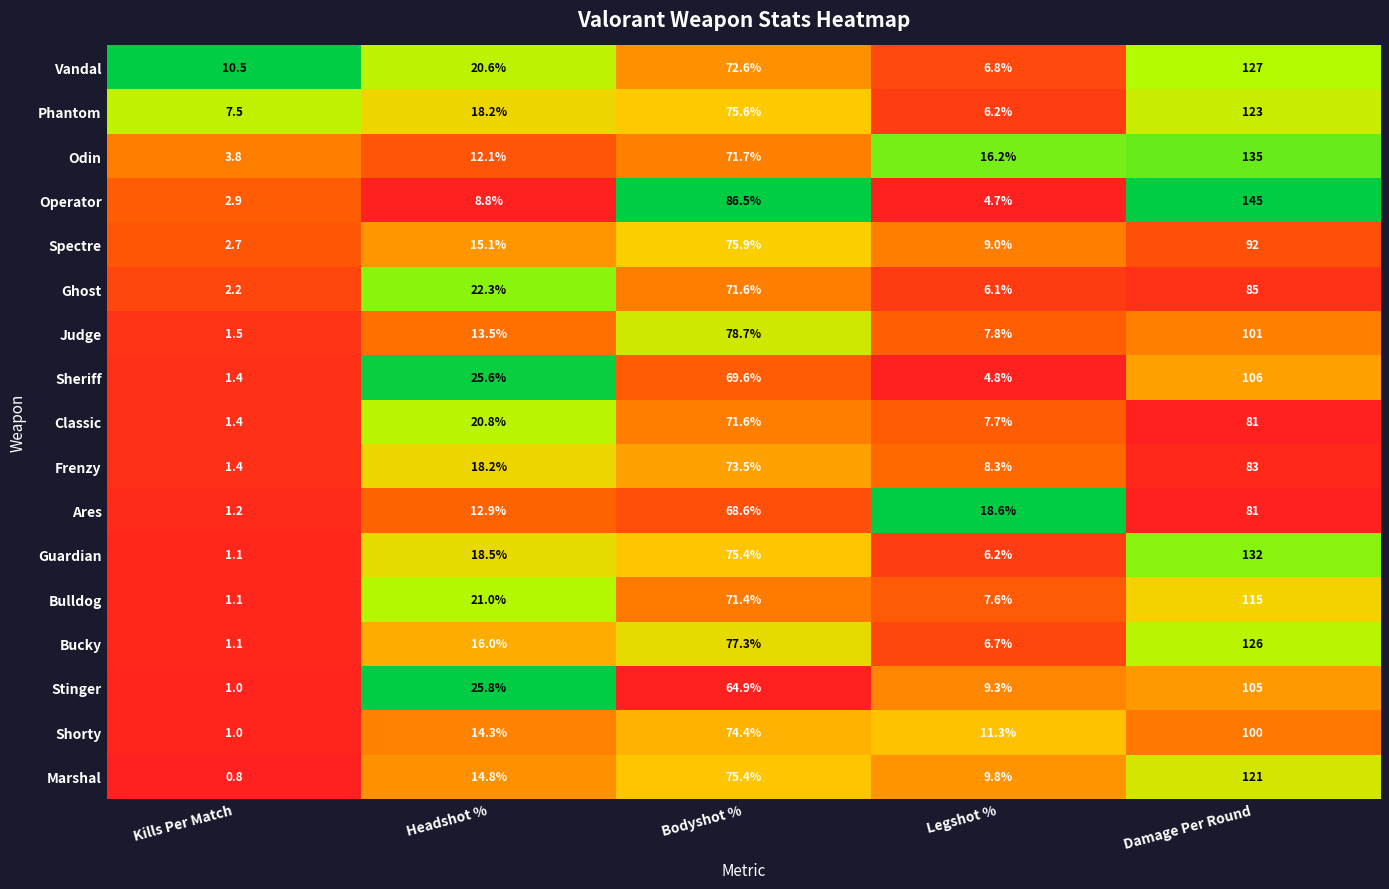

Rank the categories by Judge value from highest to lowest.

Damage Per Round, Bodyshot %, Headshot %, Legshot %, Kills Per Match